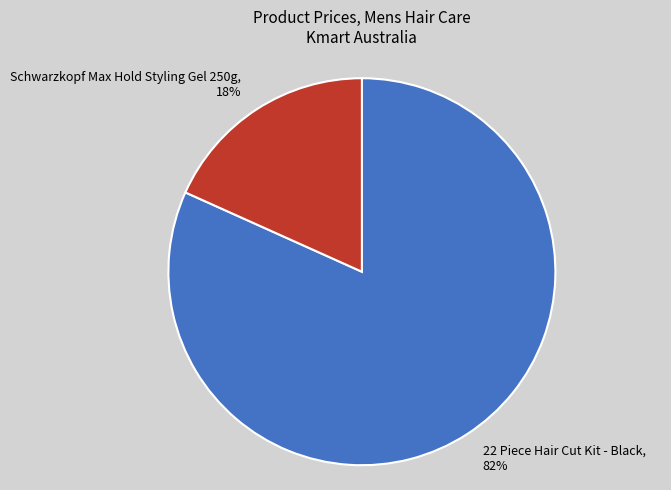

How many segments does this pie chart have?

2